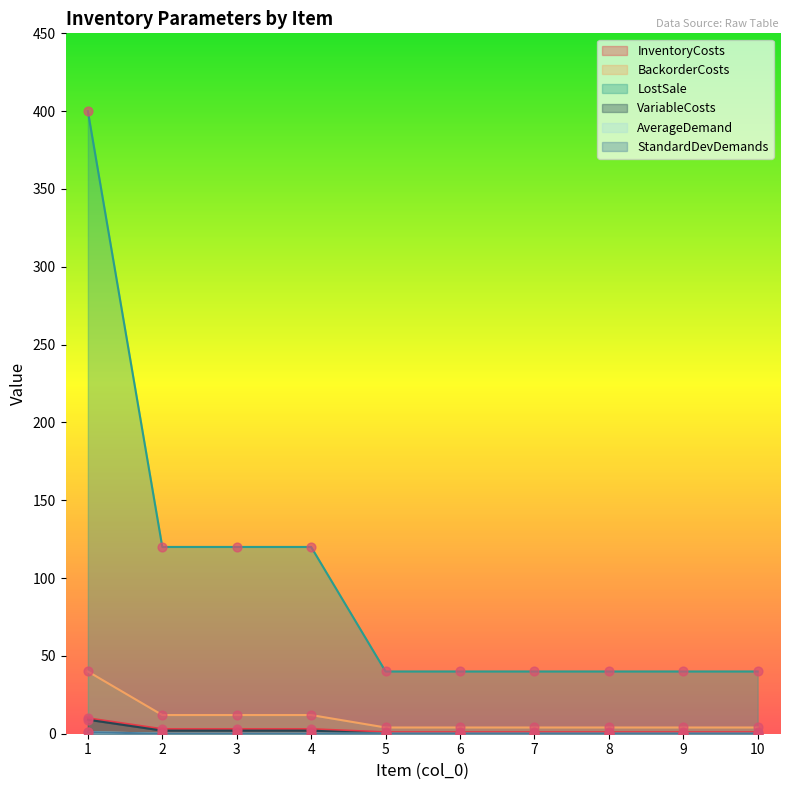

What are all the series names shown in the legend?

InventoryCosts, BackorderCosts, LostSale, VariableCosts, AverageDemand, StandardDevDemands